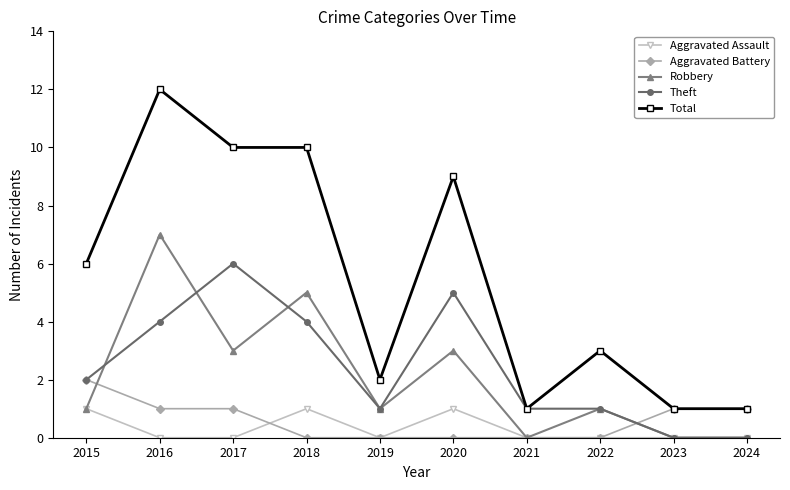

What is the total value across all series at 2015?

12